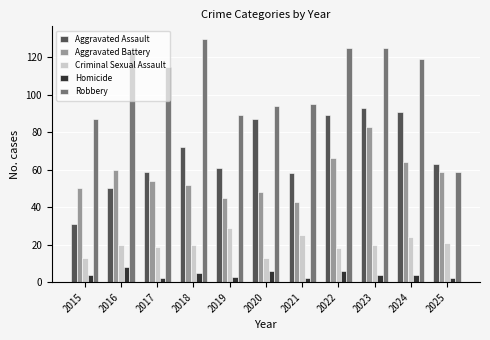

What is the greatest value displayed?

130